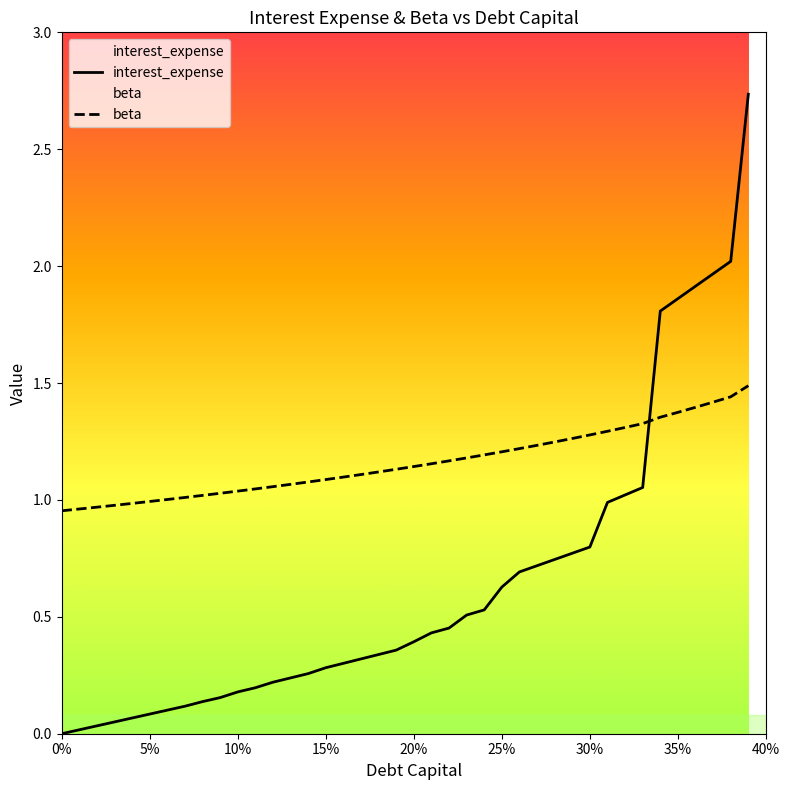

How many data points does each series have?

40